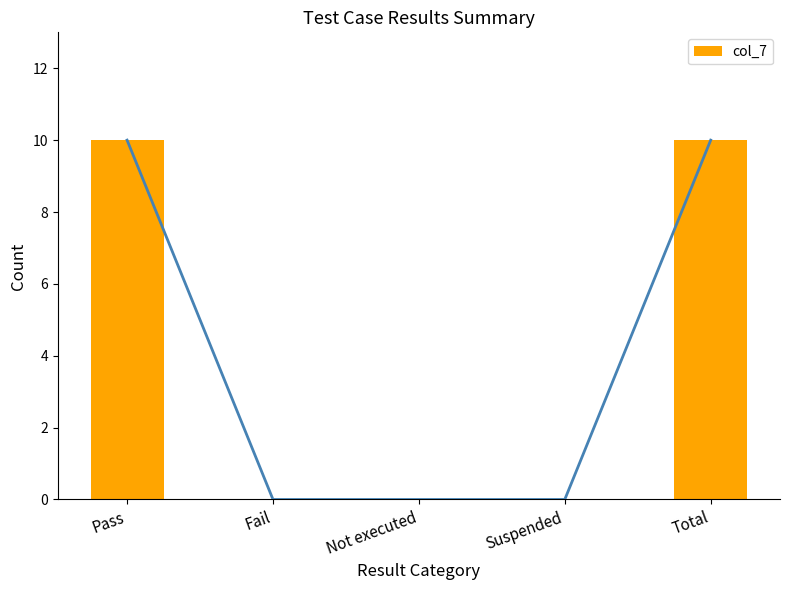

Reading left to right, extract all data points from this chart.

10	0	0	0	10